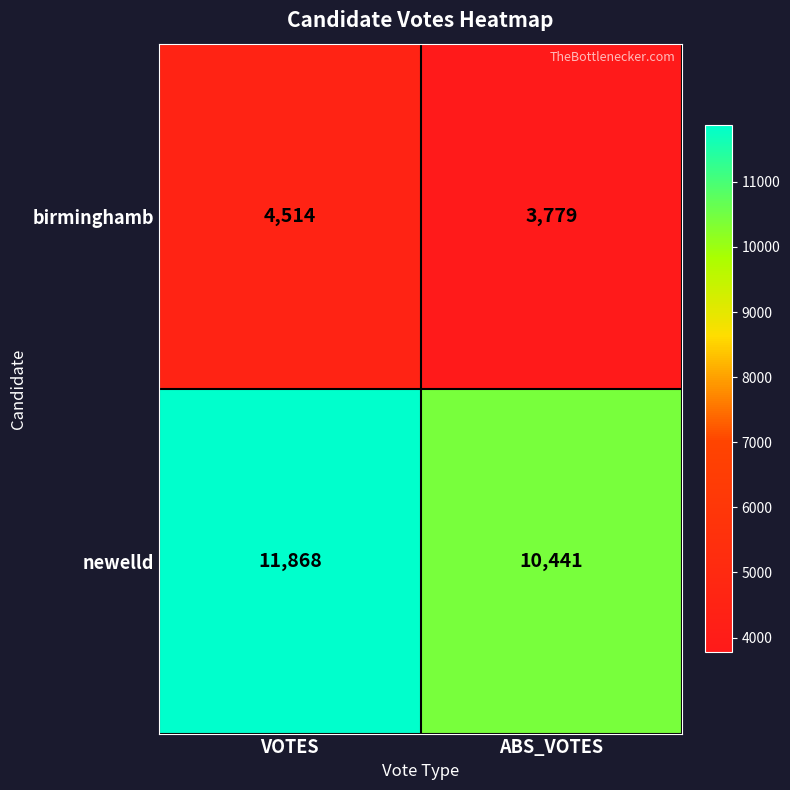

At which category does the chart reach its peak across all series?

VOTES